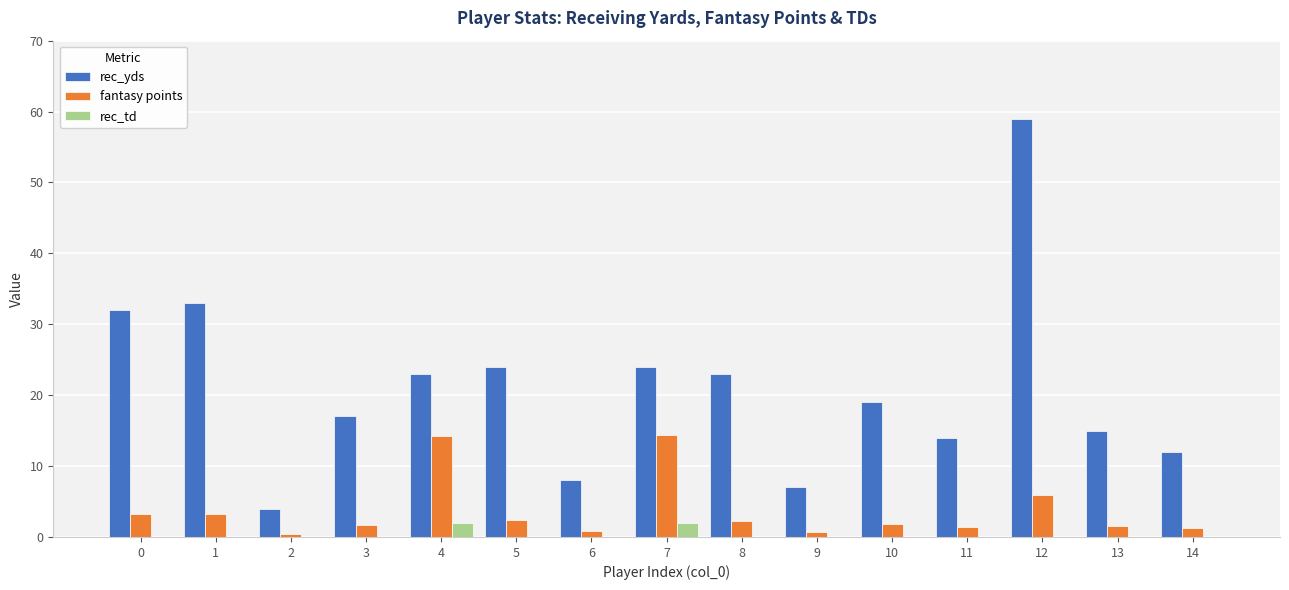

What is the sum of the rec_yds values at 4 and 13?

38.0